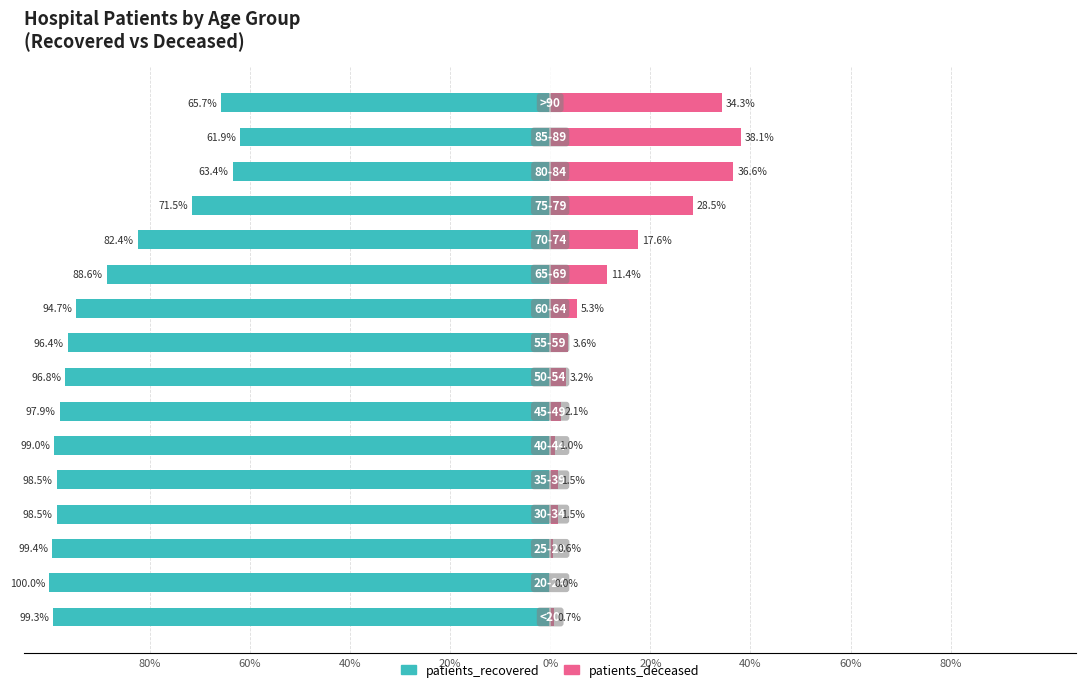

Which series has the widest spread of values?

patients_recovered